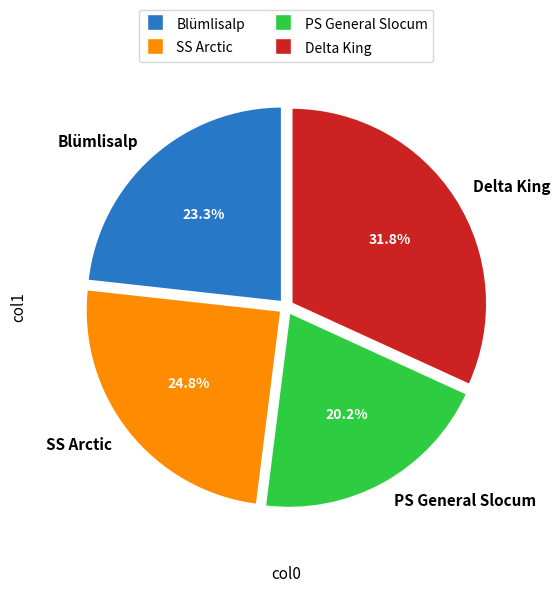

Between PS General Slocum and Delta King, which is larger?

Delta King